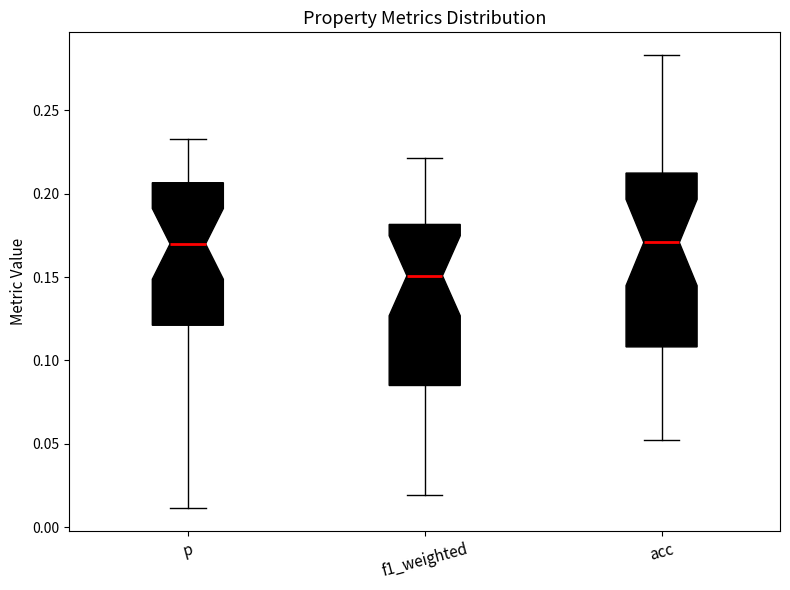

Reading left to right, read every box against the y-axis: the position of its median line, the range the box covers, and the ends of its whiskers. The values are not printed on the chart, so give them approximately, as read against the axis.

p: median 0.170, box 0.120 to 0.205, whiskers 0.010 to 0.235
f1_weighted: median 0.150, box 0.085 to 0.180, whiskers 0.020 to 0.220
acc: median 0.170, box 0.110 to 0.210, whiskers 0.055 to 0.285